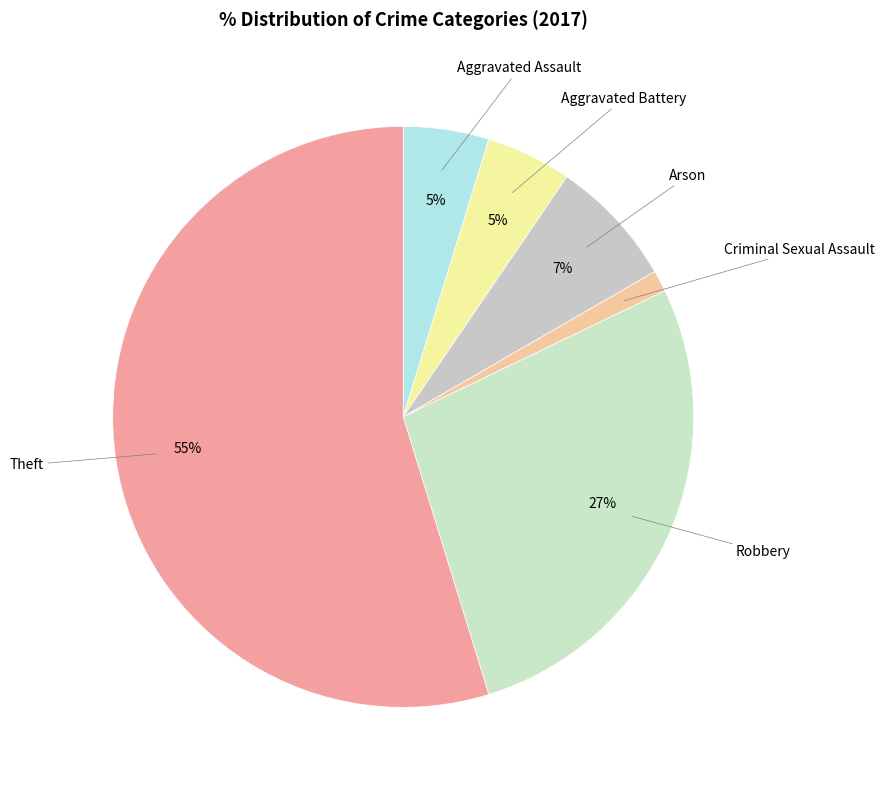

How many segments does this pie chart have?

6